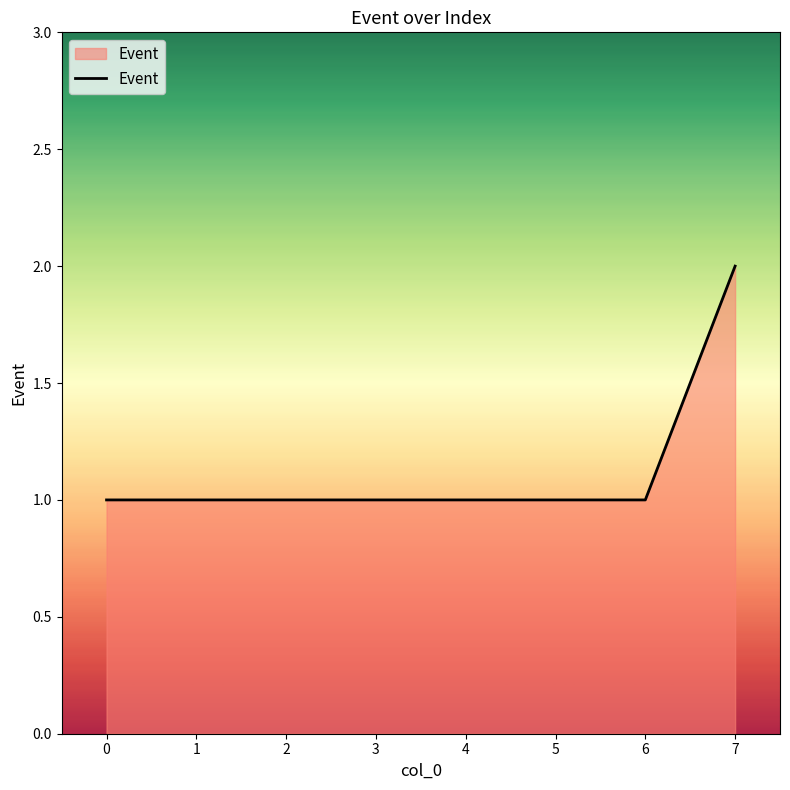

Reading right to left, list all the values displayed in this chart.

2	1	1	1	1	1	1	1